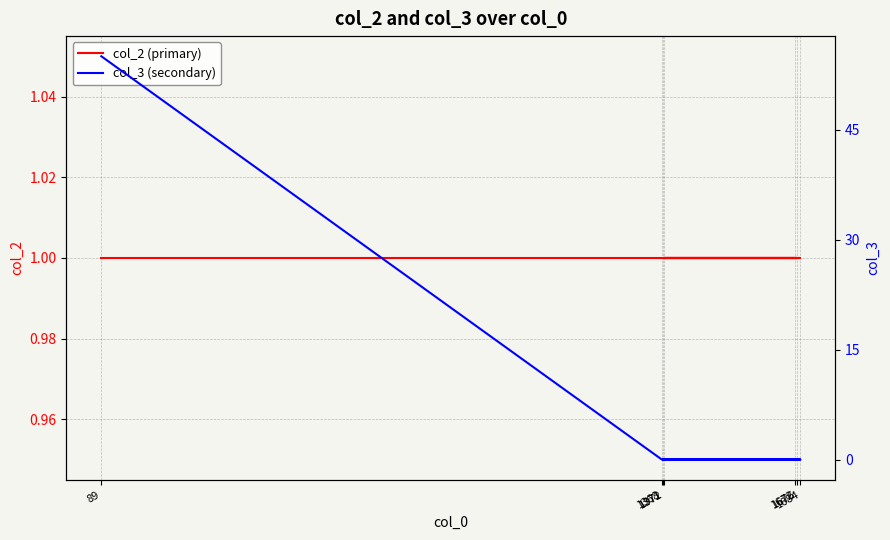

How many intersections are there between col_3 (secondary) and col_2 (primary)?

1